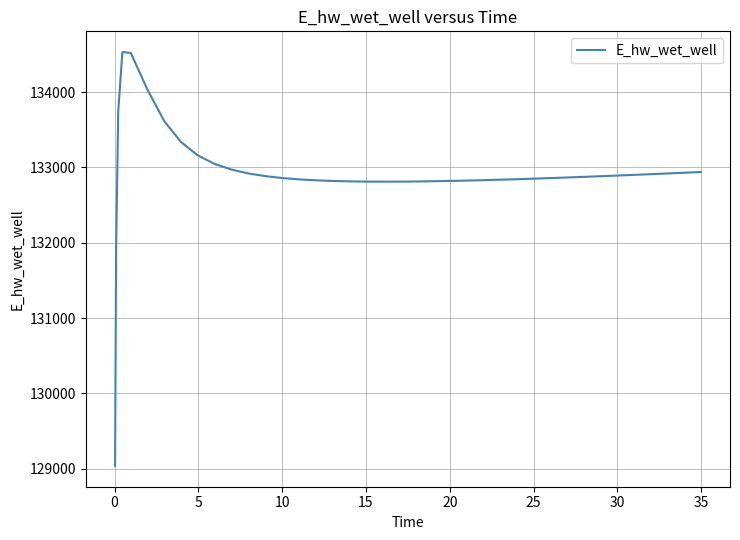

What is the smallest value displayed?

129035.0